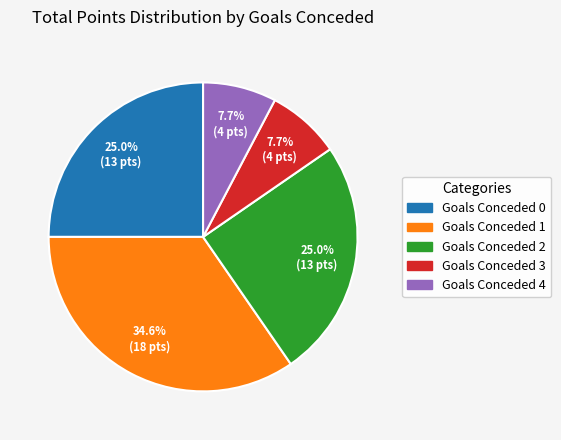

What is the total percentage of Goals Conceded 2 and Goals Conceded 0?

50.0%